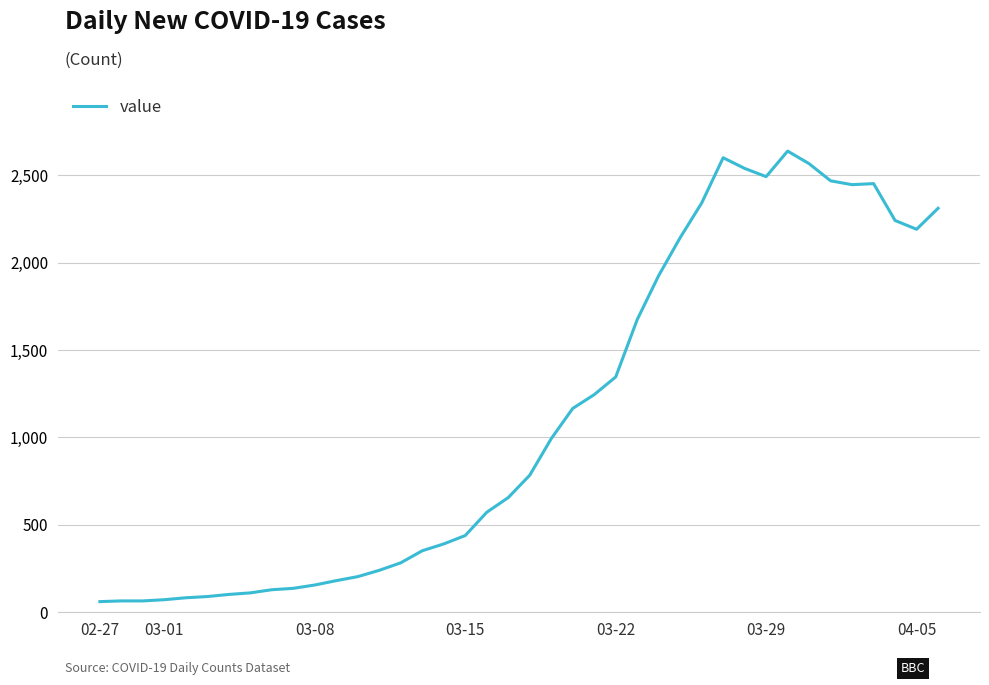

What is the difference between the maximum and minimum values?

2577